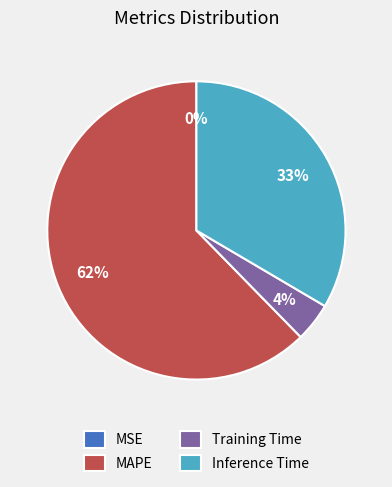

What is the majority slice?

MAPE